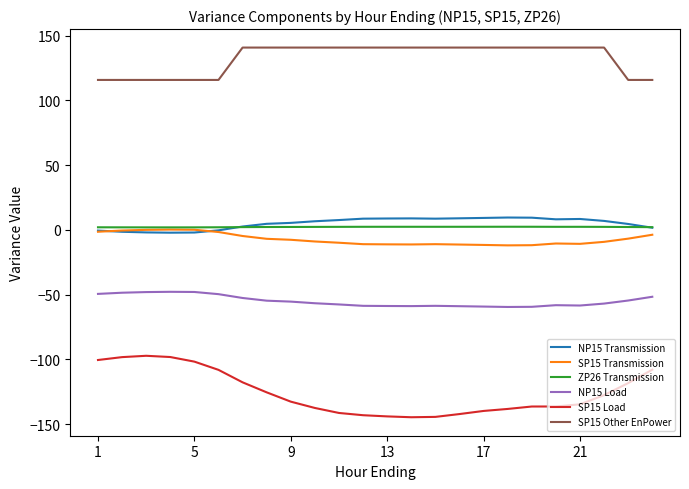

Which series has the largest total across all categories?

SP15 Other EnPower